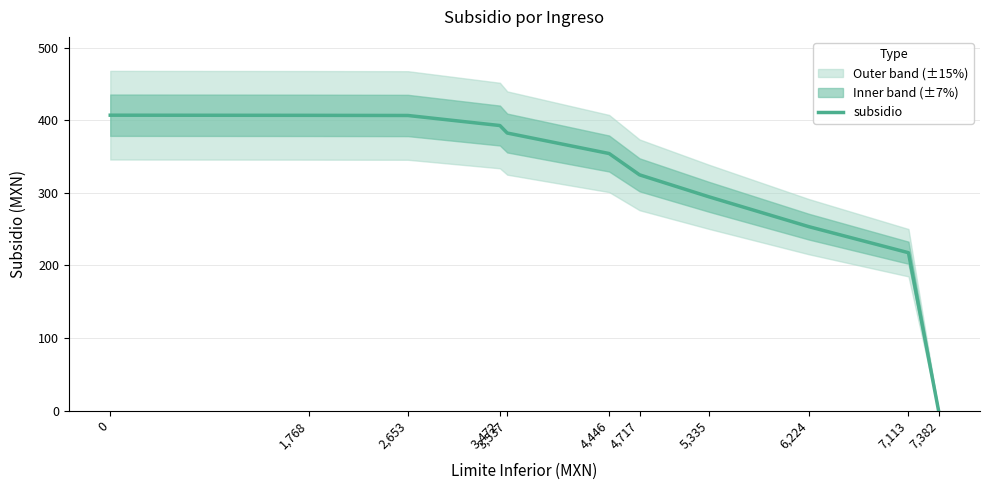

How many data points are less than 354?

5